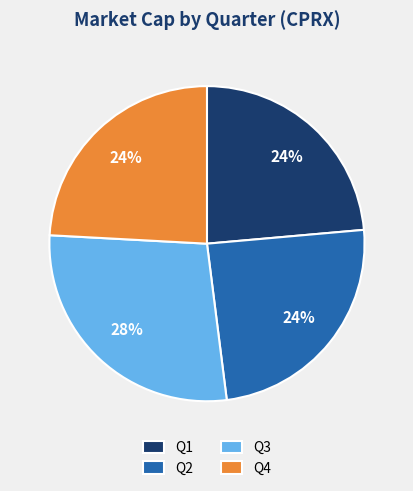

Combined, do Q1 and Q2 account for over 50%?

No